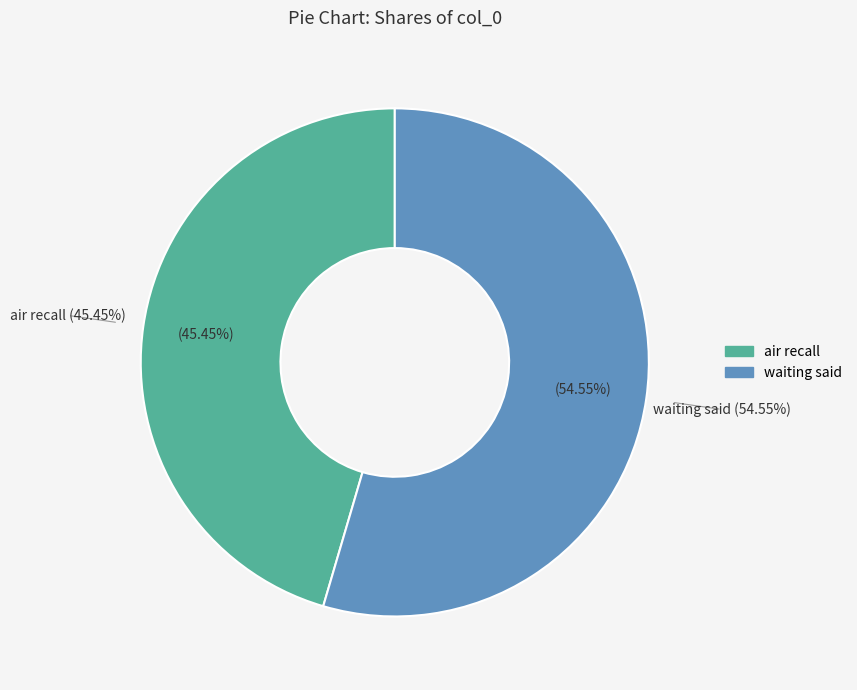

Which category has the biggest portion of the pie?

waiting said